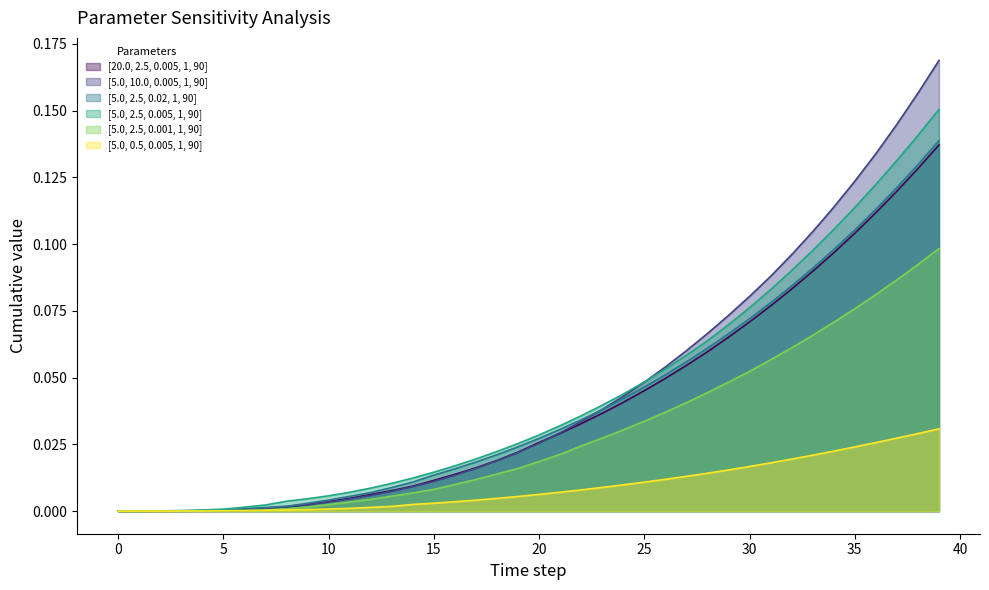

List the series in order of their peak value, lowest first.

[5.0, 0.5, 0.005, 1, 90], [5.0, 2.5, 0.001, 1, 90], [20.0, 2.5, 0.005, 1, 90], [5.0, 2.5, 0.02, 1, 90], [5.0, 2.5, 0.005, 1, 90], [5.0, 10.0, 0.005, 1, 90]